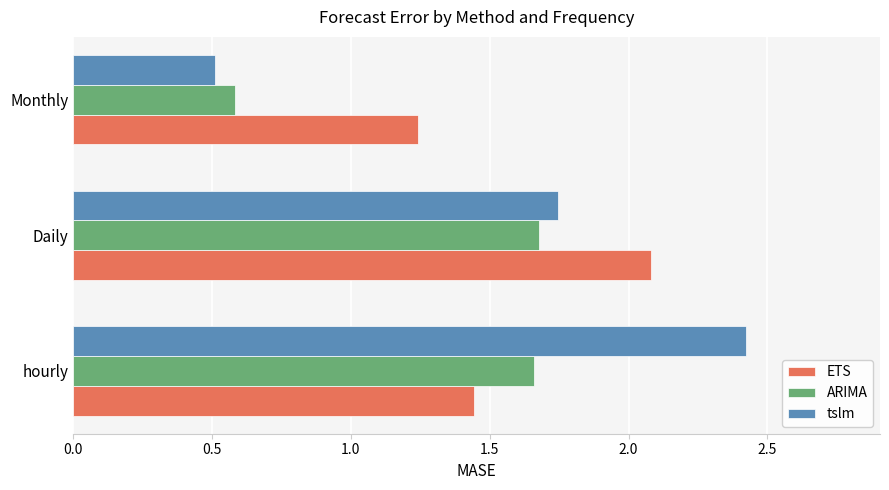

Is it true that ARIMA equals 0.9 at Monthly?

False